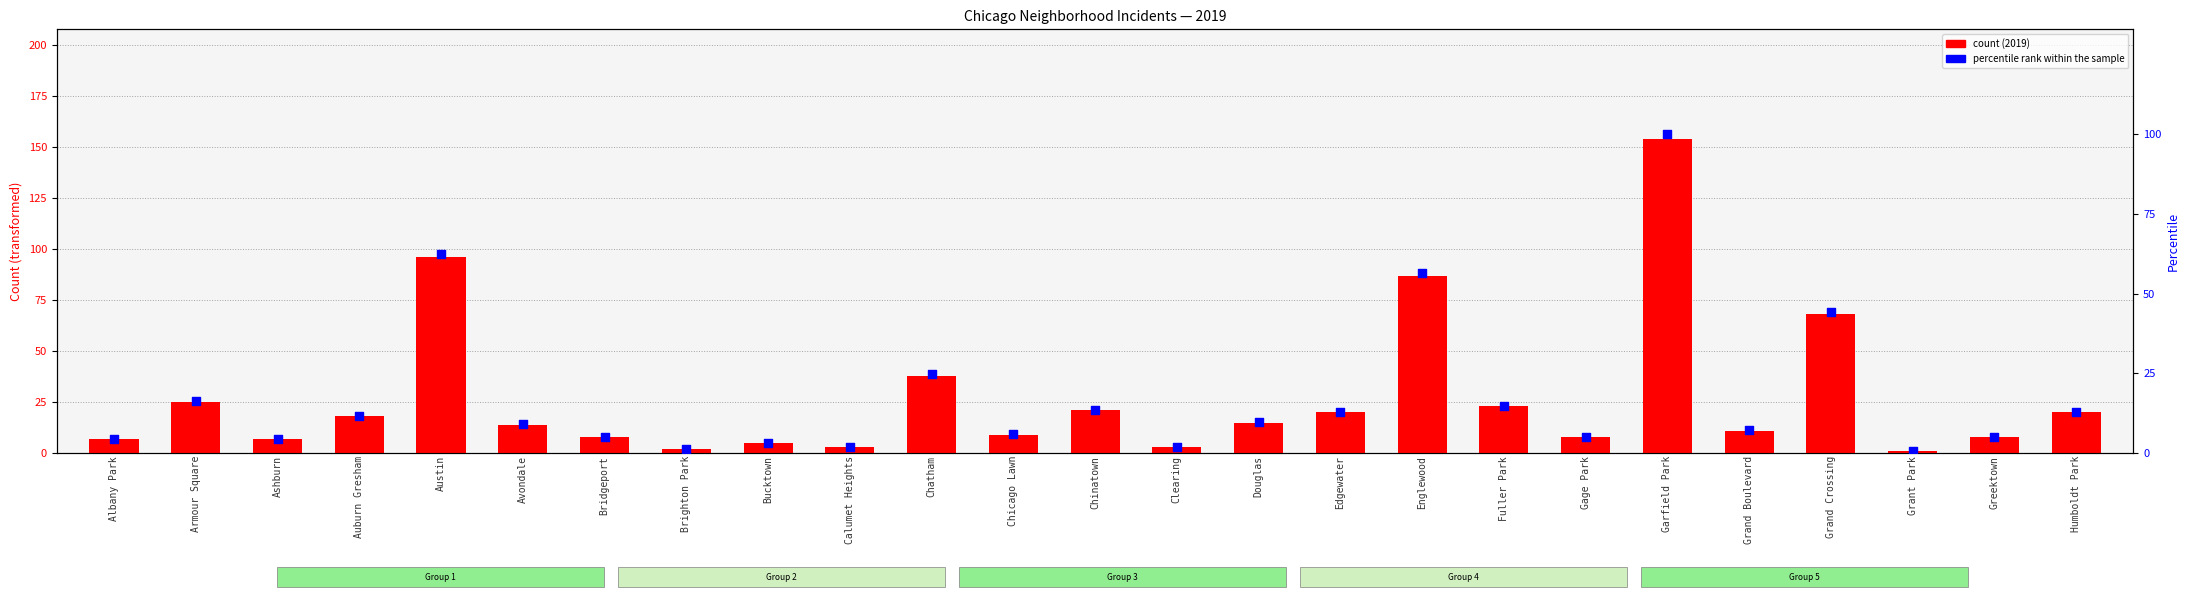

Is the value of percentile rank within sample at Calumet Heights greater than the value of 2019 count at Auburn Gresham?

No